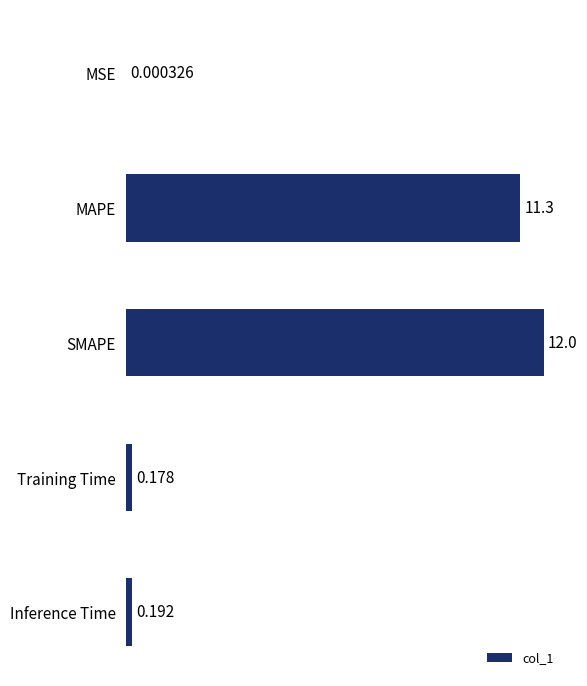

Where is the data nearest to the value 5?

Inference Time